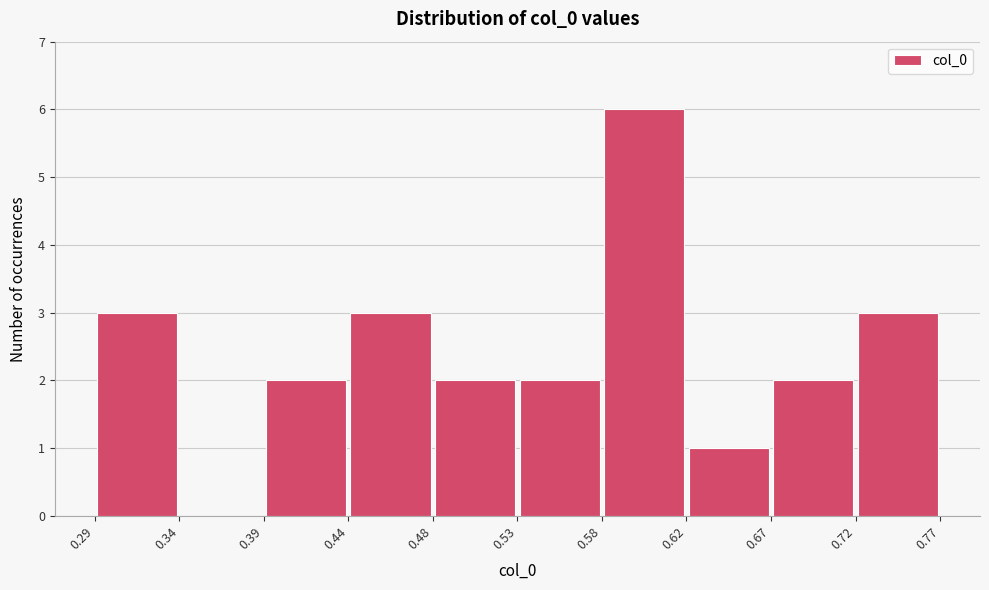

Over which range of the x-axis is the bar tallest?

0.58 to 0.62